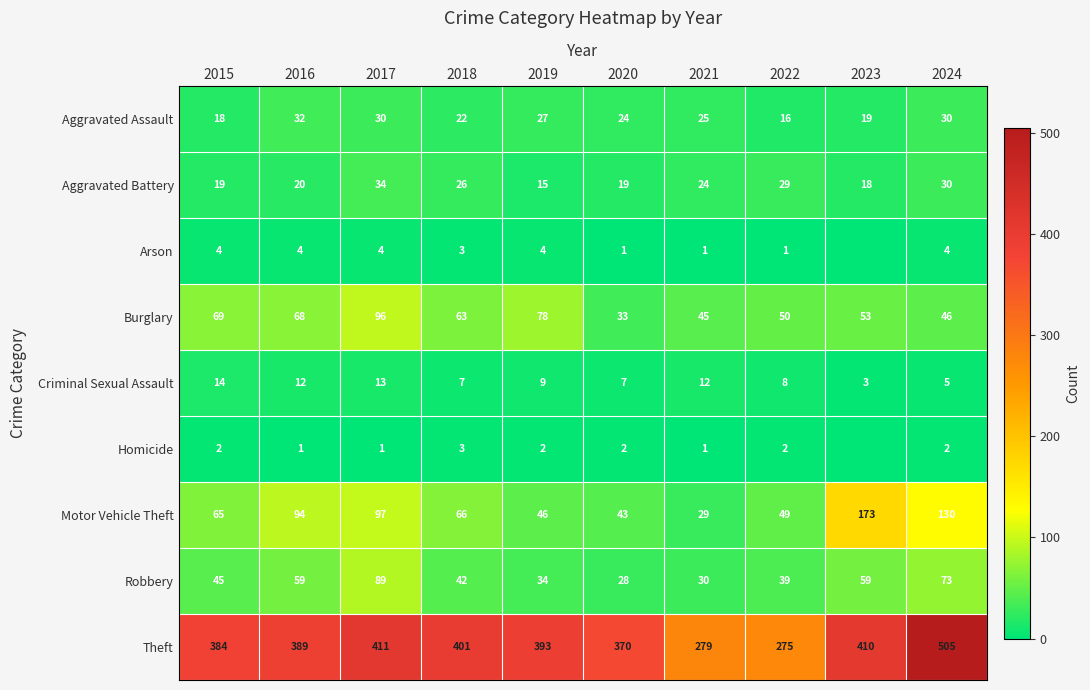

Between 2018 and 2024, which series saw the biggest shift?

Theft